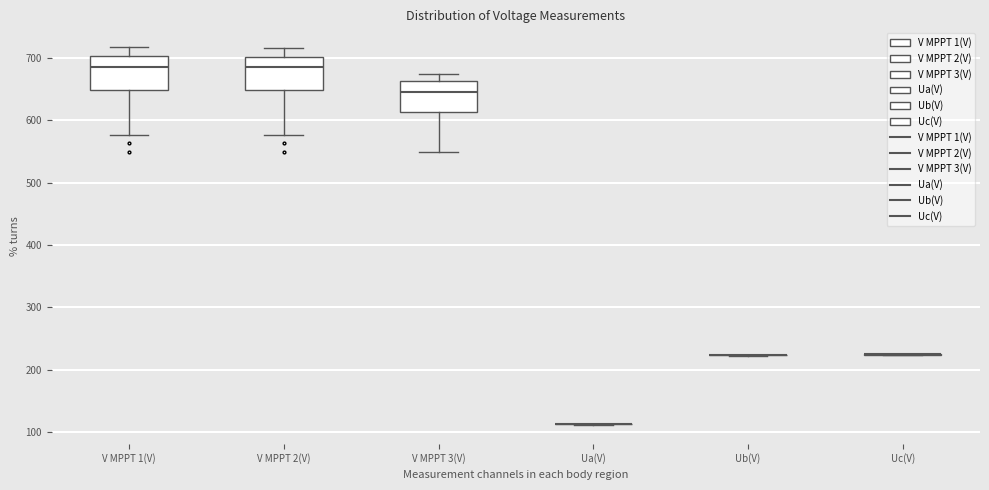

Where does the upper whisker of the box for V MPPT 1(V) end on the y-axis? The values are not printed on the chart, so give them approximately, as read against the axis.

720